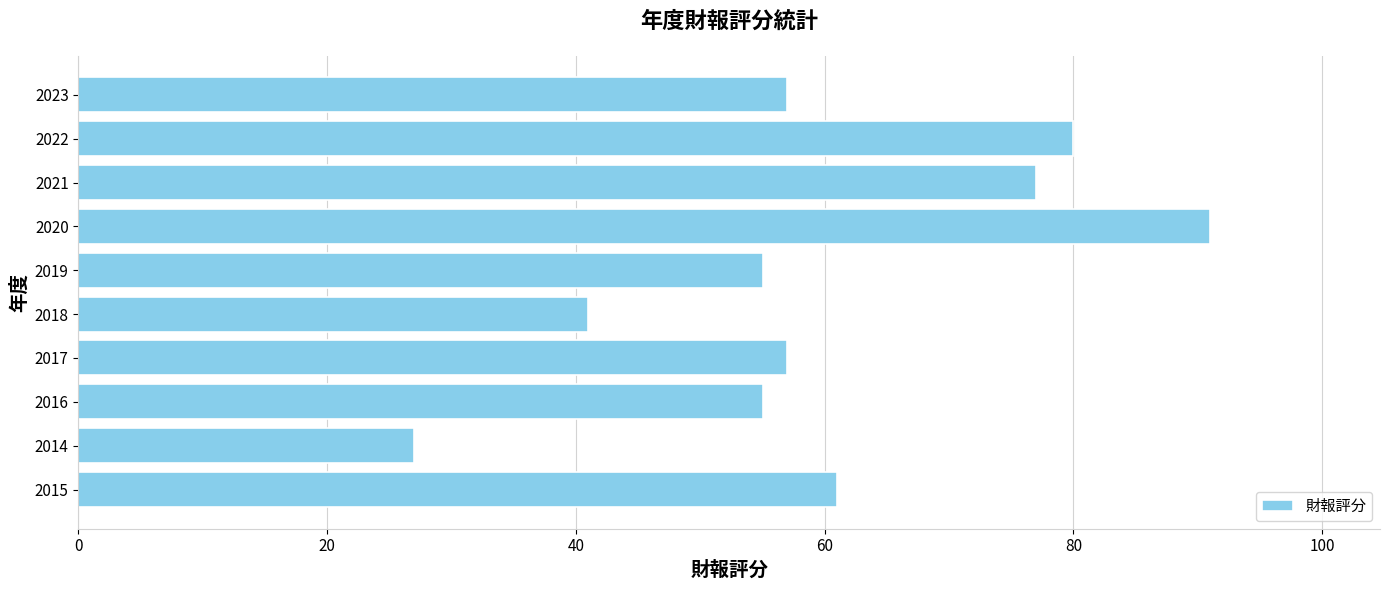

What is the change in value from 2020 to 2022?

-11